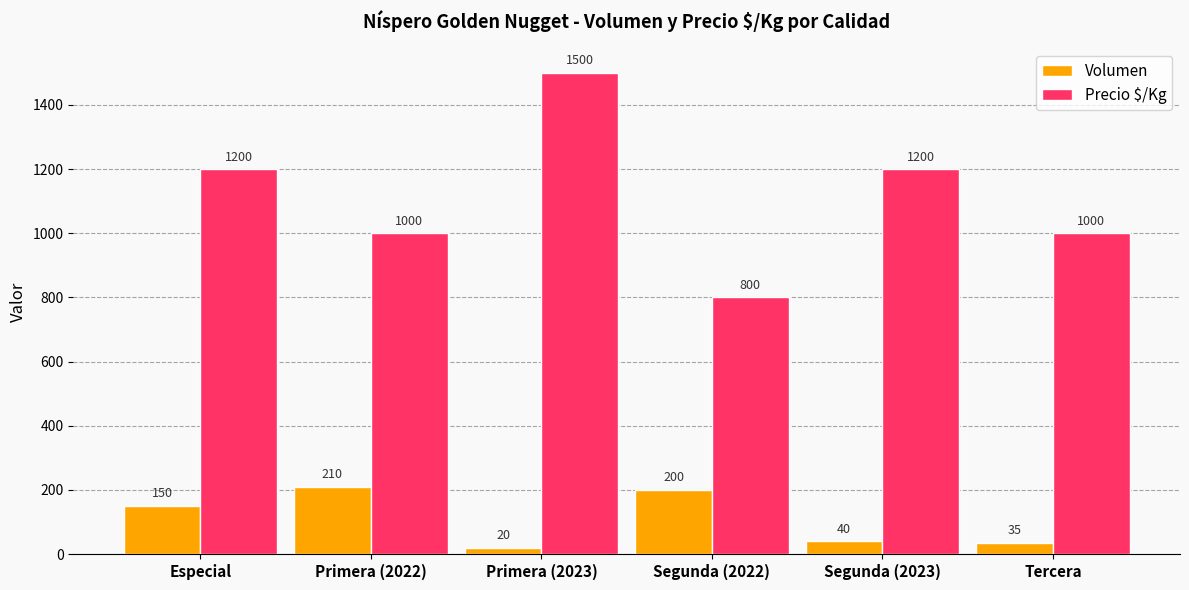

Which series changed the most between Especial and Segunda (2023)?

Volumen